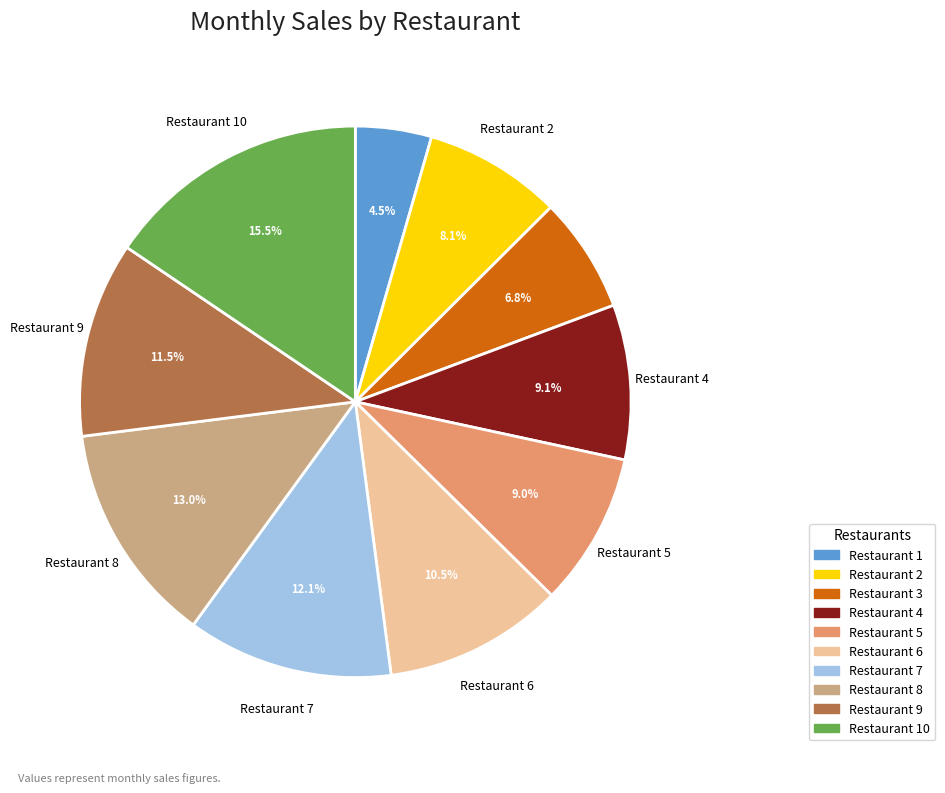

Is there a majority slice in this chart?

No